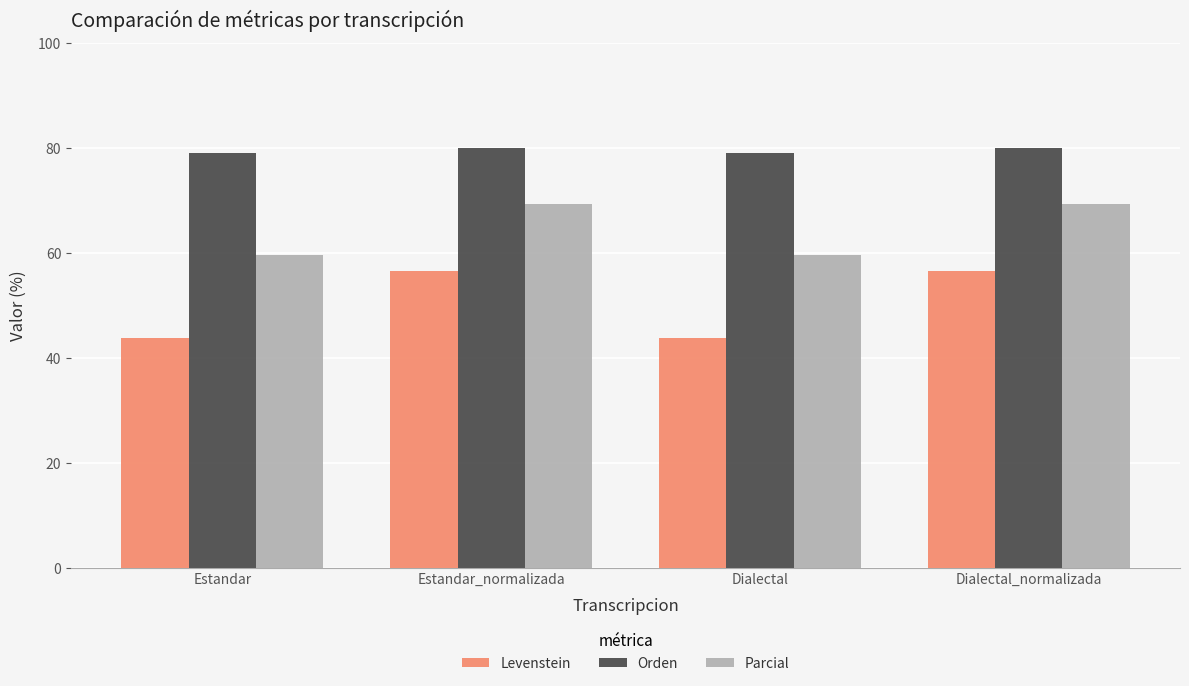

Reading left to right, what are all the values shown in this chart?

Levenstein: 43.8	56.5	43.8	56.5
Orden: 79.1	80.0	79.1	80.0
Parcial: 59.5	69.2	59.5	69.2